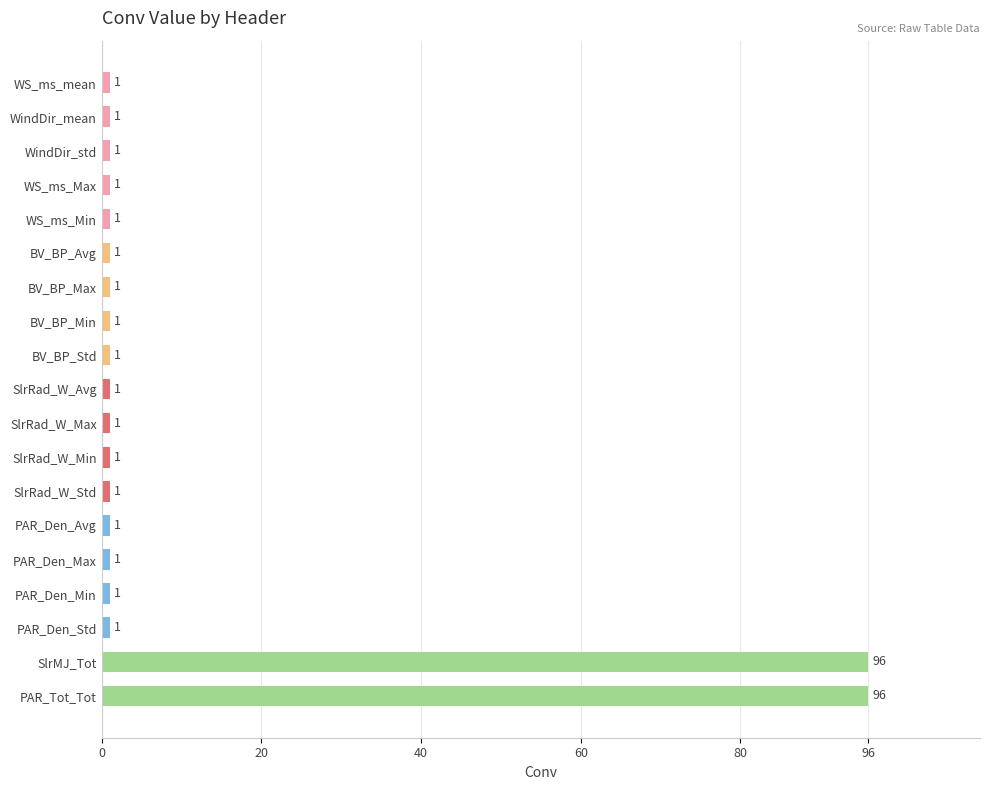

True or false: the data shows 1 at SlrRad_W_Min.

True